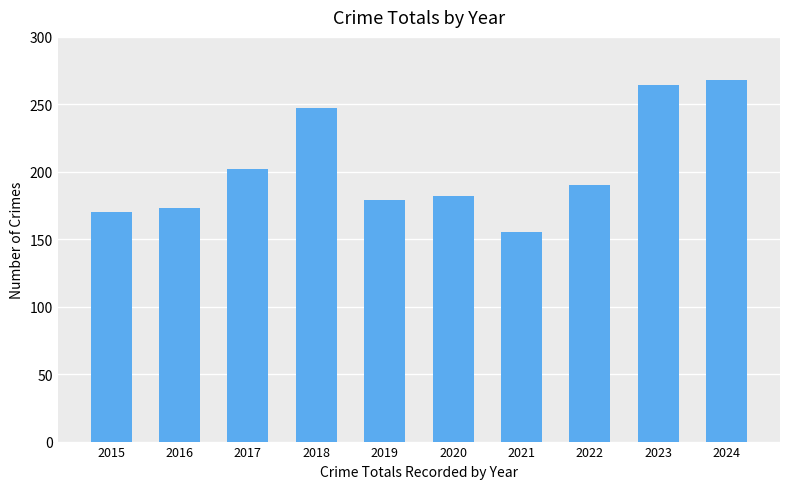

What is the smallest value displayed?

155